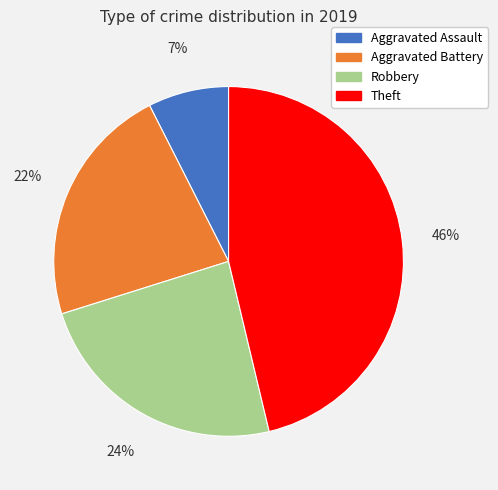

Between Aggravated Assault and Robbery, which is larger?

Robbery